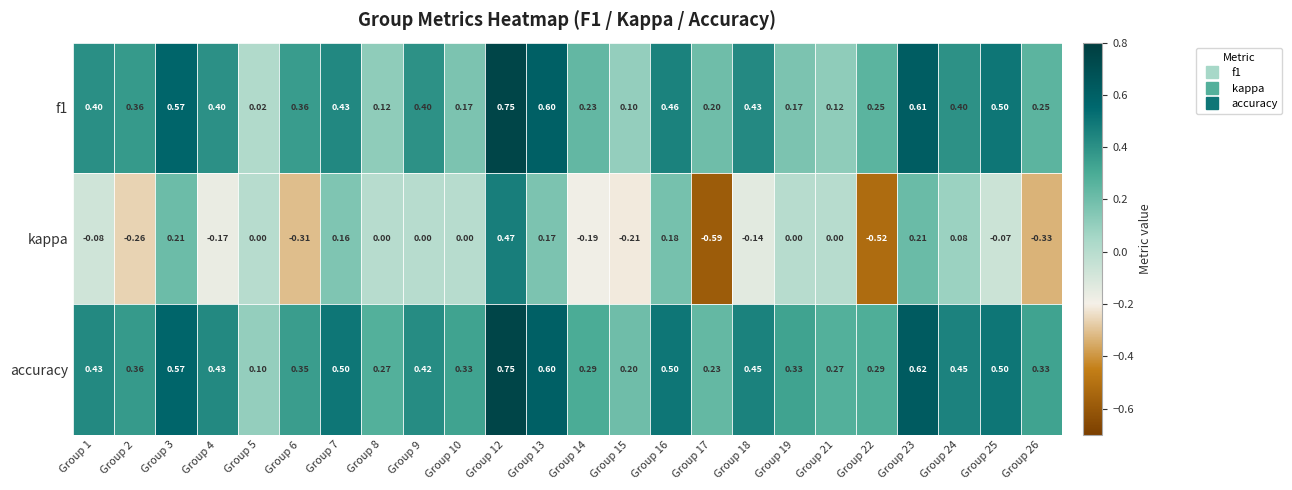

Which series has the largest range (max minus min)?

kappa